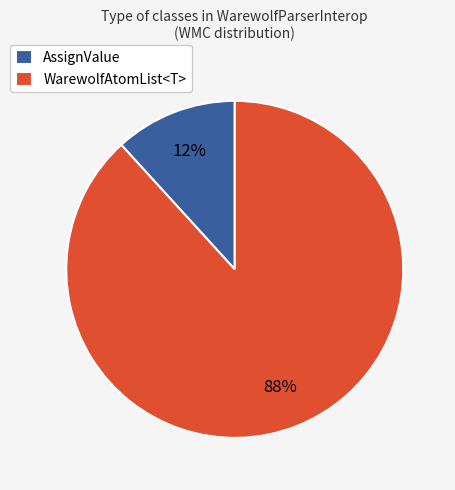

Which category accounts for the majority?

WarewolfAtomList<T>